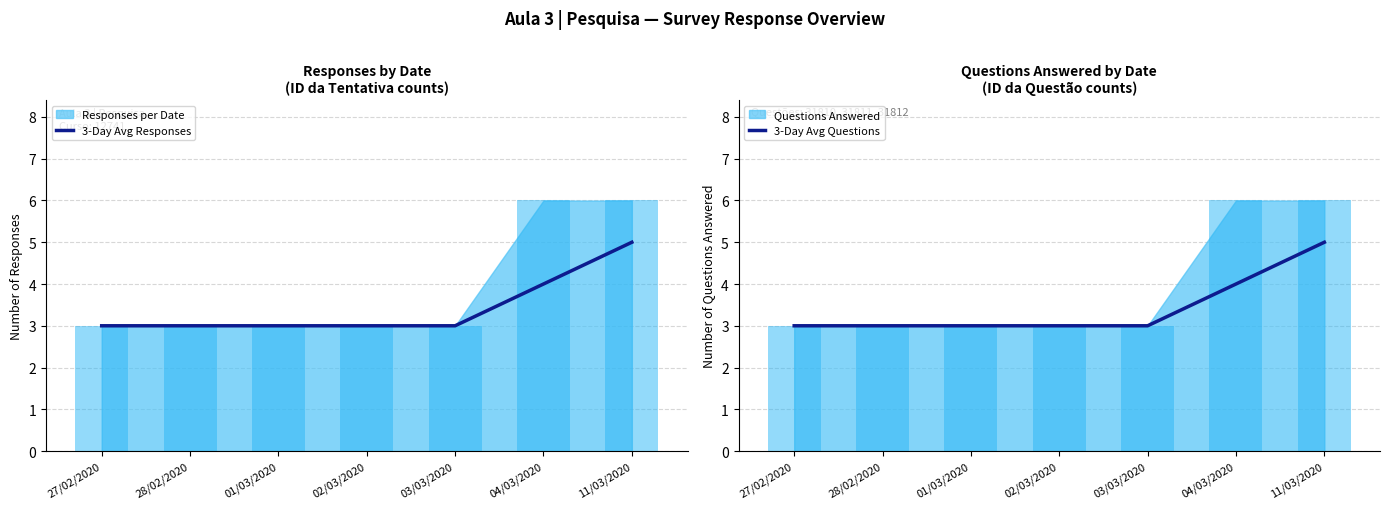

What is the total value across all series at 03/03/2020?

6